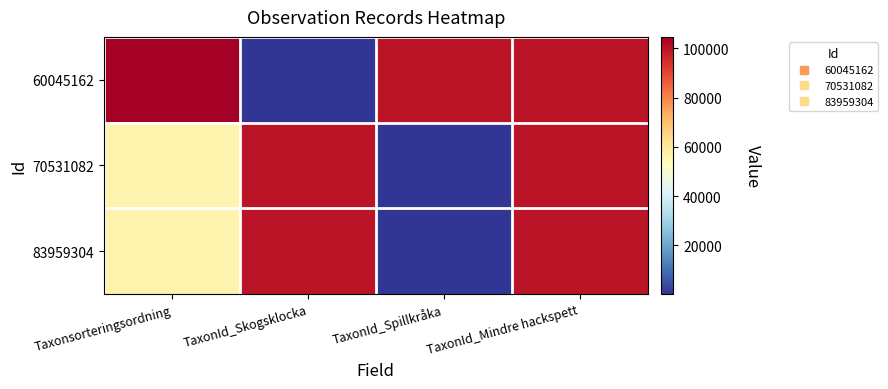

Reading left to right, list all the values displayed in this chart.

60045162: Taxonsorteringsordning=104643	TaxonId_Skogsklocka=245	TaxonId_Spillkråka=100049	TaxonId_Mindre hackspett=100048
70531082: Taxonsorteringsordning=56411	TaxonId_Skogsklocka=100049	TaxonId_Spillkråka=245	TaxonId_Mindre hackspett=100048
83959304: Taxonsorteringsordning=56401	TaxonId_Skogsklocka=100048	TaxonId_Spillkråka=245	TaxonId_Mindre hackspett=100049